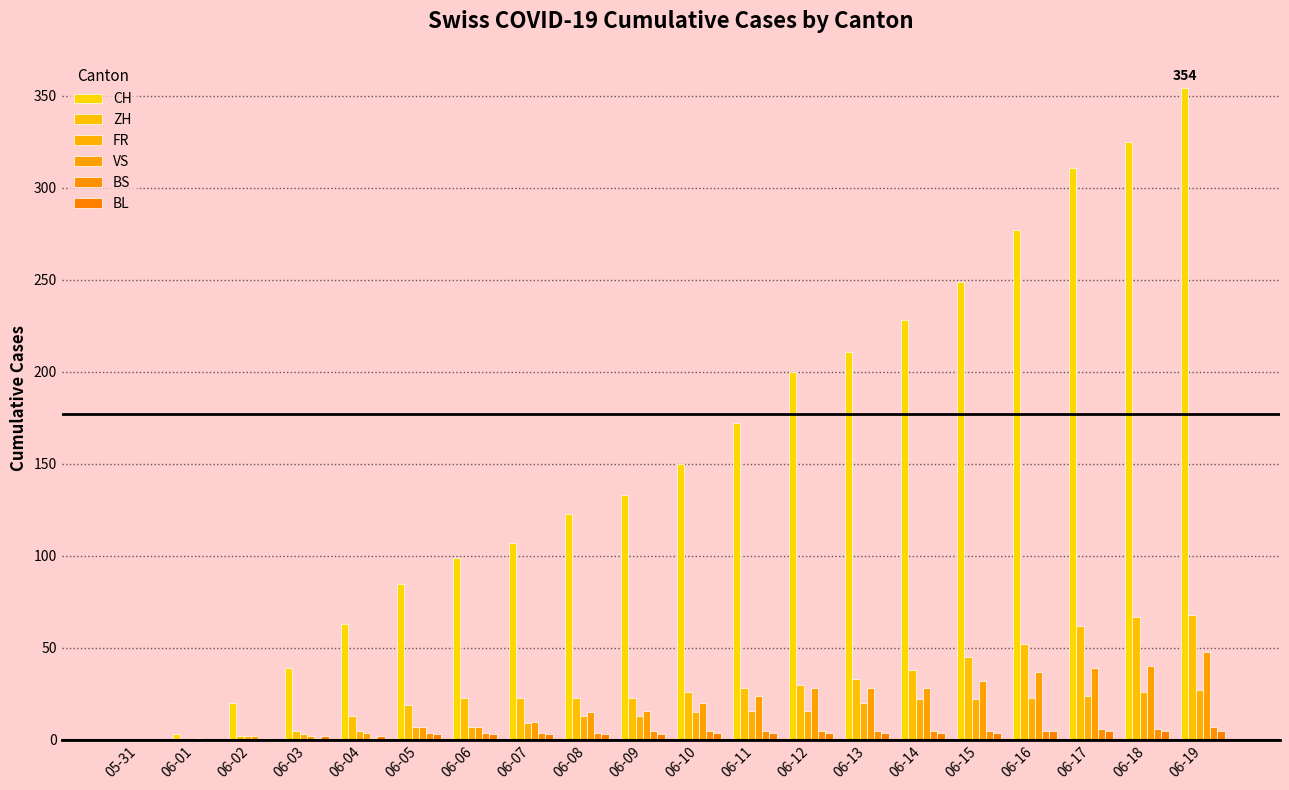

Rank the series at 06-05 from lowest to highest value.

BL, BS, FR, VS, ZH, CH